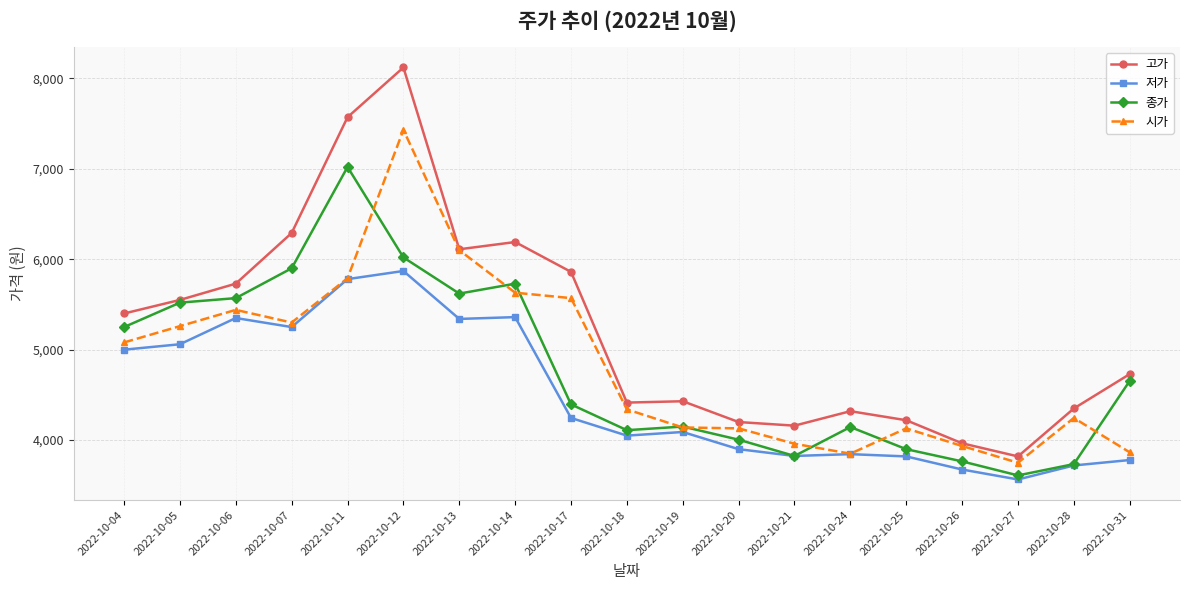

Read the 저가 value at 2022-10-11.

5780